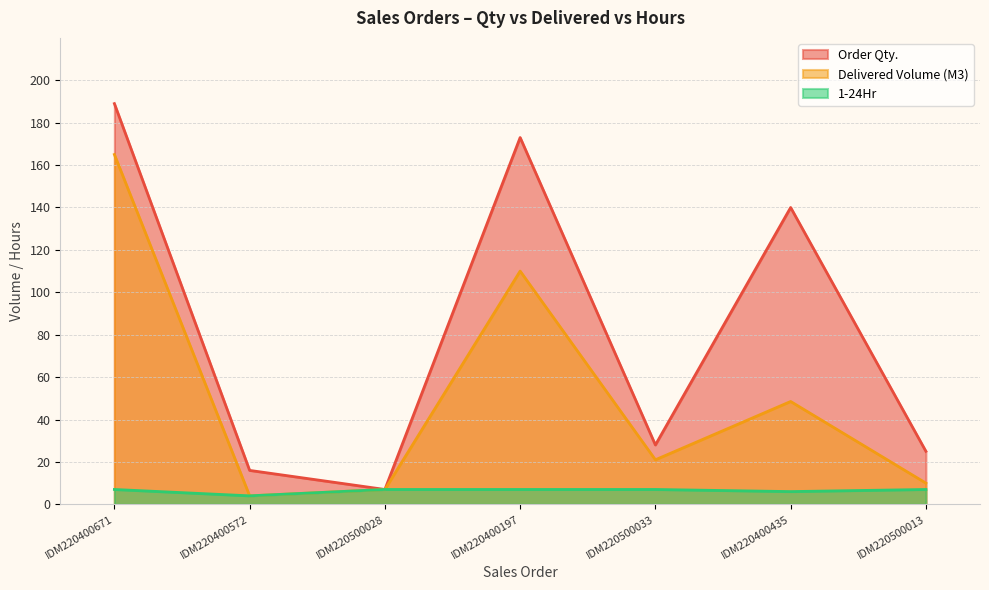

How many values in the Delivered Volume (M3) series exceed 21?

3